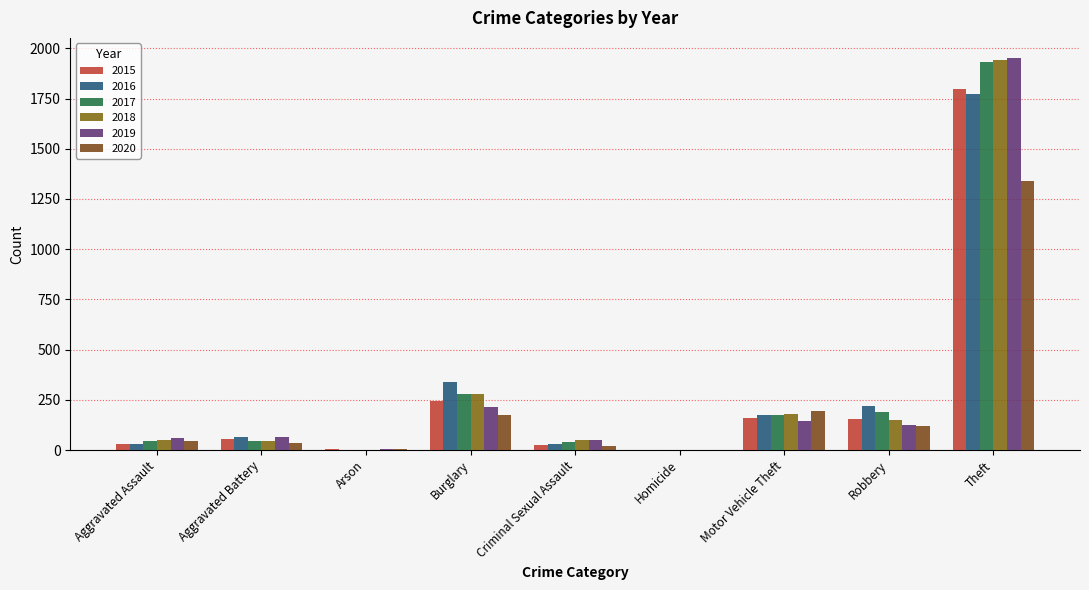

What is the maximum value for 2017?

1931